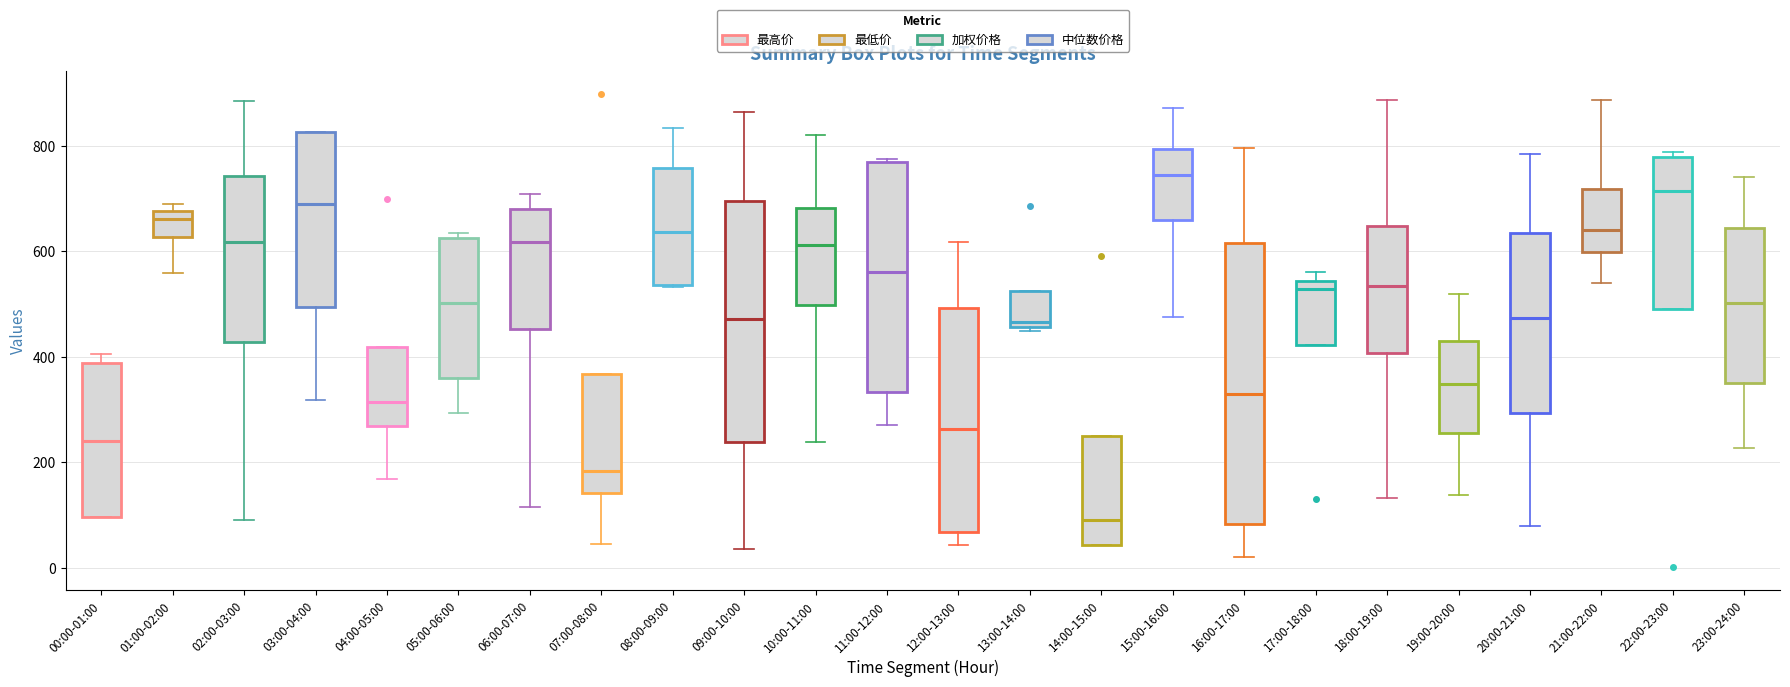

Reading left to right, read every box against the y-axis: the position of its median line, the range the box covers, and the ends of its whiskers. The values are not printed on the chart, so give them approximately, as read against the axis.

00:00-01:00: median 240, box 100 to 380, whiskers 100 to 400
01:00-02:00: median 660, box 620 to 680, whiskers 560 to 680 (just above the box's upper edge)
02:00-03:00: median 620, box 420 to 740, whiskers 100 to 880
03:00-04:00: median 680, box 500 to 820, whiskers 320 to 820
04:00-05:00: median 320, box 260 to 420, whiskers 160 to 420
05:00-06:00: median 500, box 360 to 620, whiskers 300 to 640
06:00-07:00: median 620, box 460 to 680, whiskers 120 to 700
07:00-08:00: median 180, box 140 to 360, whiskers 40 to 360
08:00-09:00: median 640, box 540 to 760, whiskers 540 to 840
09:00-10:00: median 480, box 240 to 700, whiskers 40 to 860
10:00-11:00: median 620, box 500 to 680, whiskers 240 to 820
11:00-12:00: median 560, box 340 to 760, whiskers 280 to 780
12:00-13:00: median 260, box 60 to 500, whiskers 40 to 620
13:00-14:00: median 460 (just above the box's lower edge), box 460 to 520, whiskers 440 to 520
14:00-15:00: median 100, box 40 to 260, whiskers 40 to 260
15:00-16:00: median 740, box 660 to 800, whiskers 480 to 880
16:00-17:00: median 320, box 80 to 620, whiskers 20 to 800
17:00-18:00: median 520, box 420 to 540, whiskers 420 to 560
18:00-19:00: median 540, box 400 to 640, whiskers 140 to 880
19:00-20:00: median 340, box 260 to 420, whiskers 140 to 520
20:00-21:00: median 480, box 300 to 640, whiskers 80 to 780
21:00-22:00: median 640, box 600 to 720, whiskers 540 to 880
22:00-23:00: median 720, box 480 to 780, whiskers 480 to 780 (just above the box's upper edge)
23:00-24:00: median 500, box 360 to 640, whiskers 220 to 740